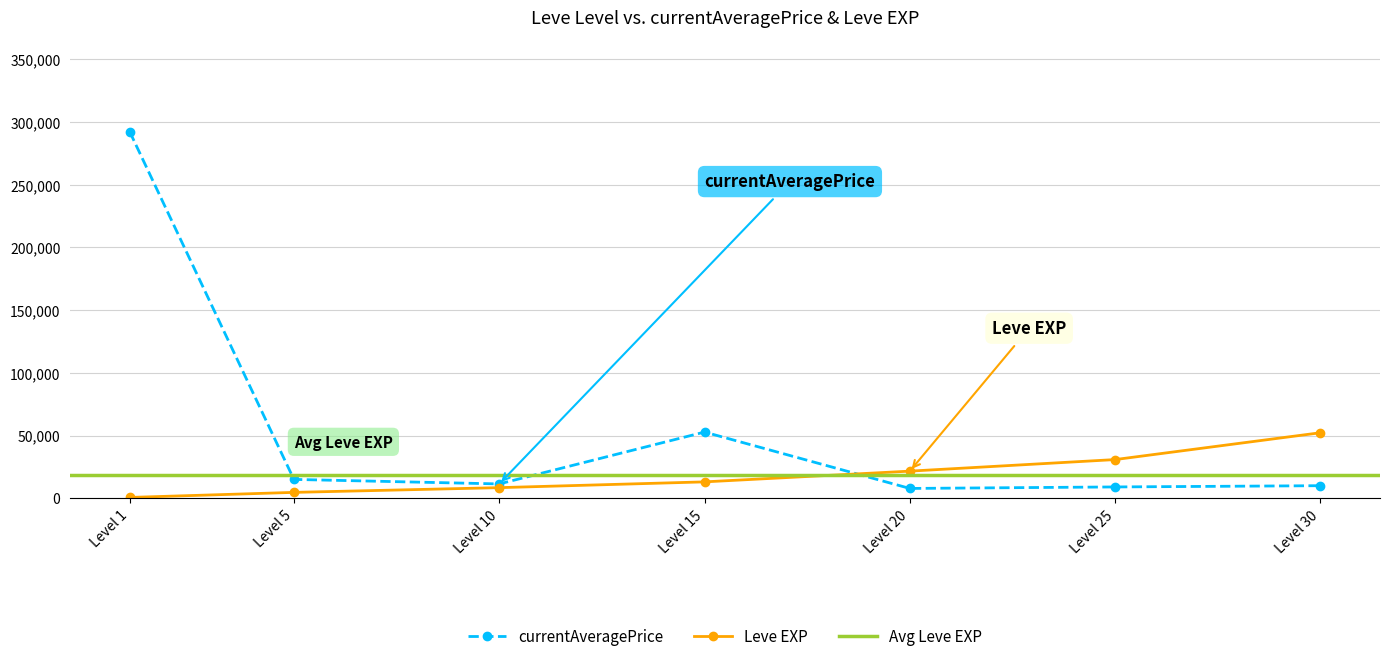

The value of Leve EXP at Level 10 is 8430.0. True or false?

True